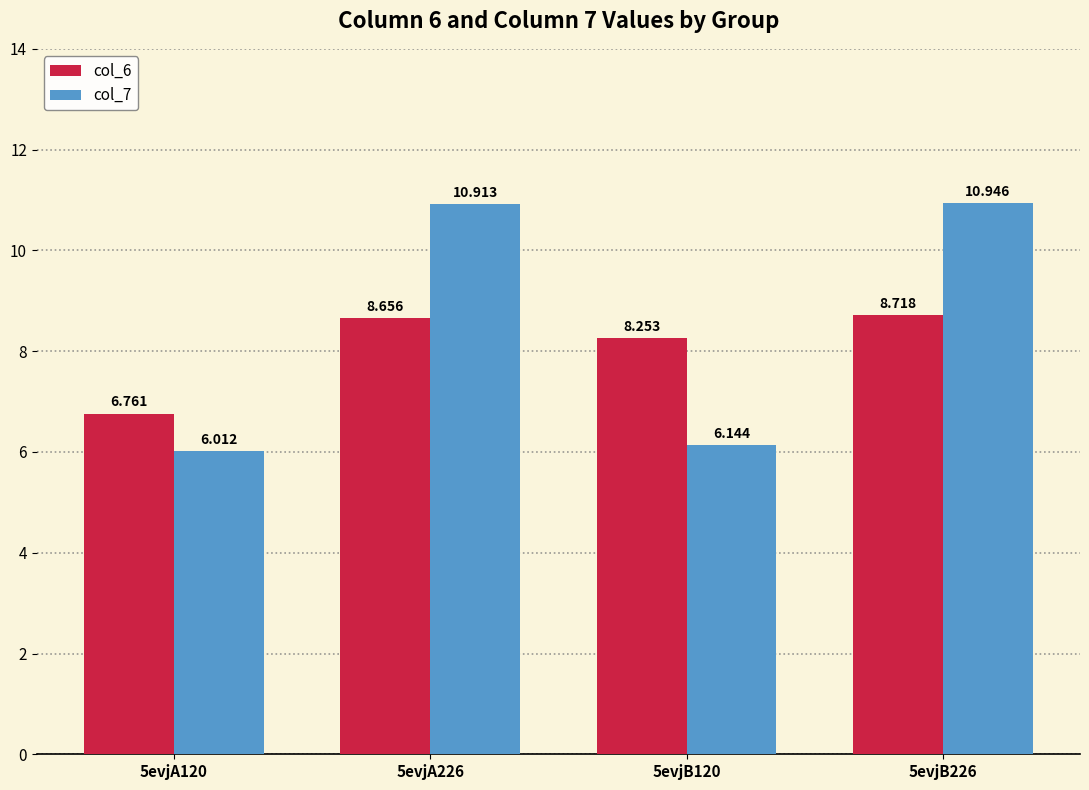

Is the value of col_7 at 5evjA120 greater than the value of col_6 at 5evjB226?

No